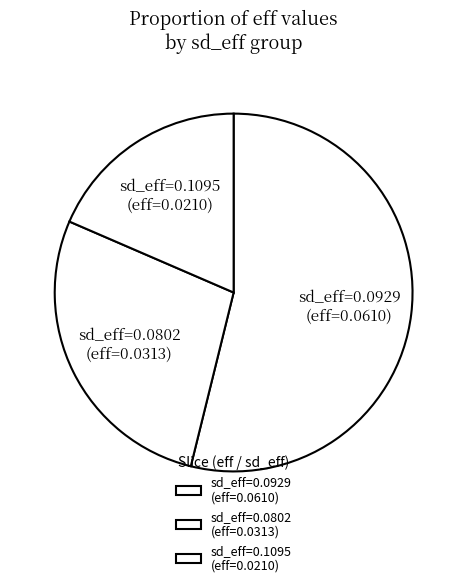

Does sd_eff=0.0802 (eff=0.0313) account for over 50% of the chart?

No